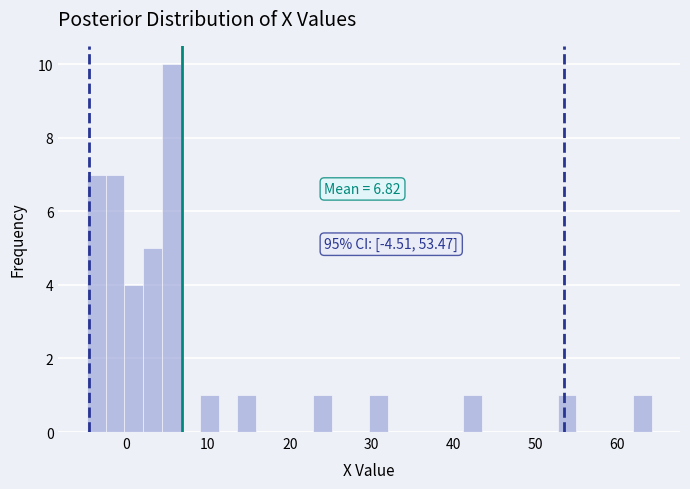

Around what value on the x-axis is the tallest bar? Give the approximate position of its centre, as read against the axis.

6